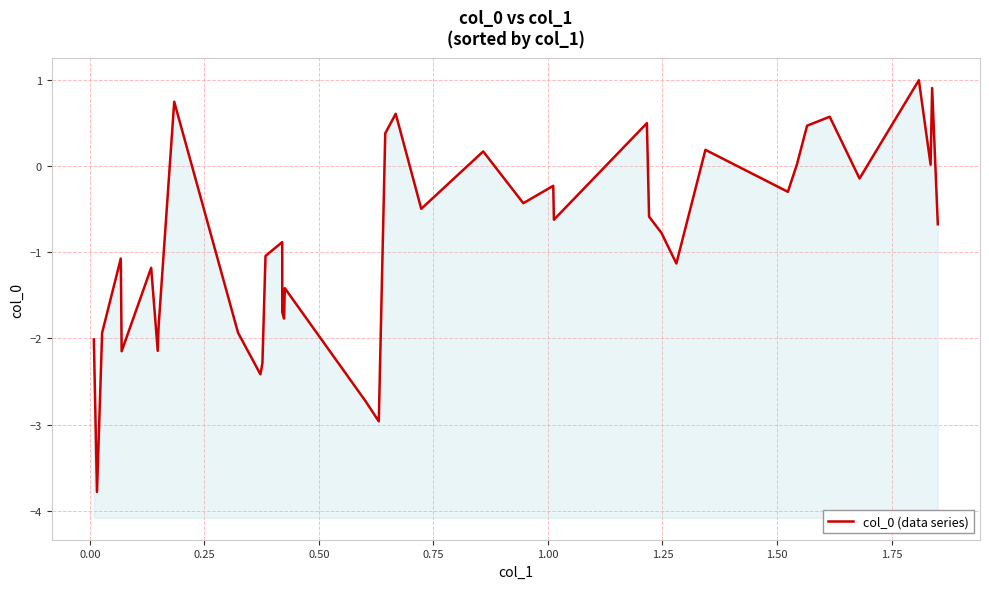

How many values are below zero?

28